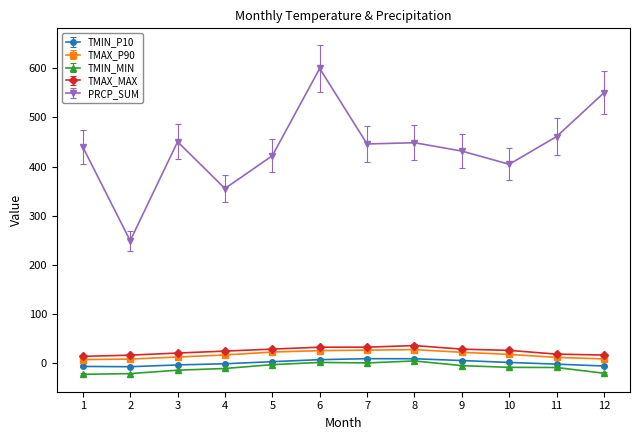

Which series has the largest total across all categories?

PRCP_SUM